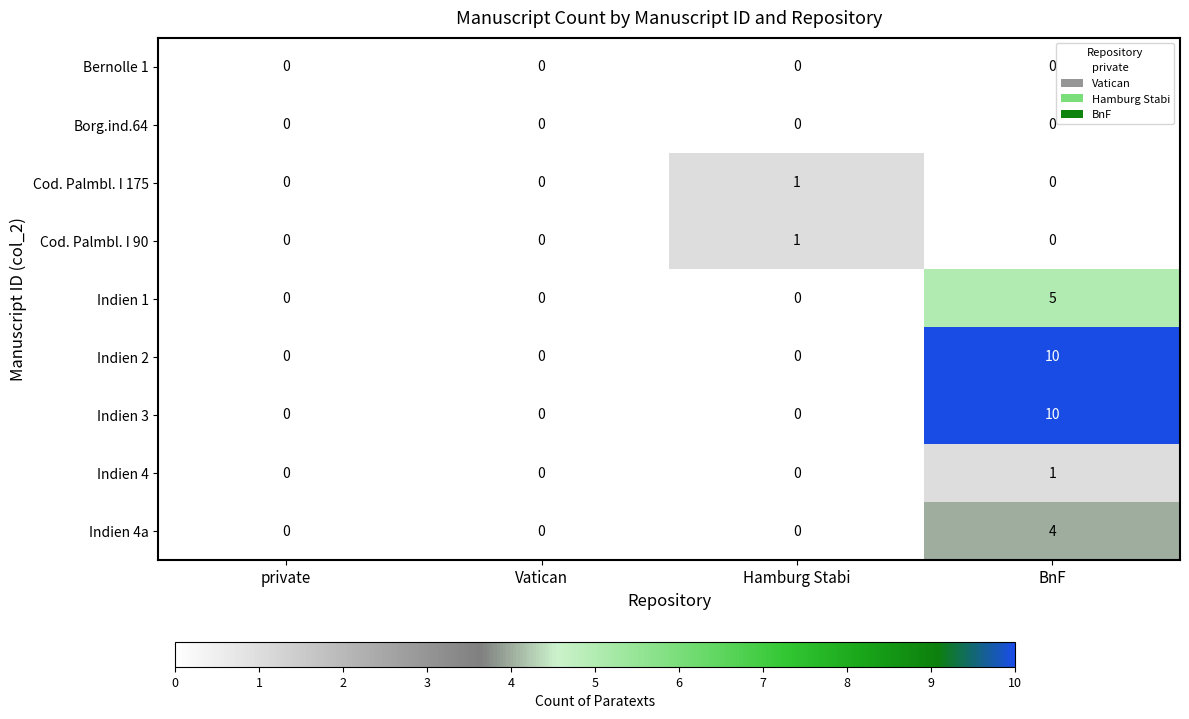

At which category is the sum across all series the highest?

BnF